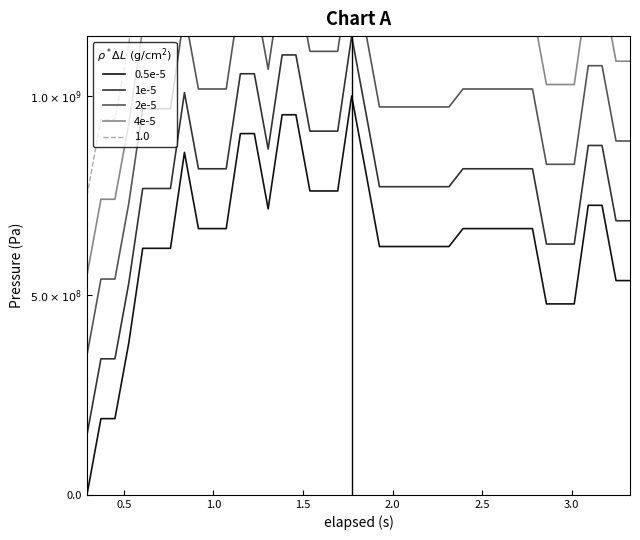

What is the maximum value for 2e-5?

1350000000.0